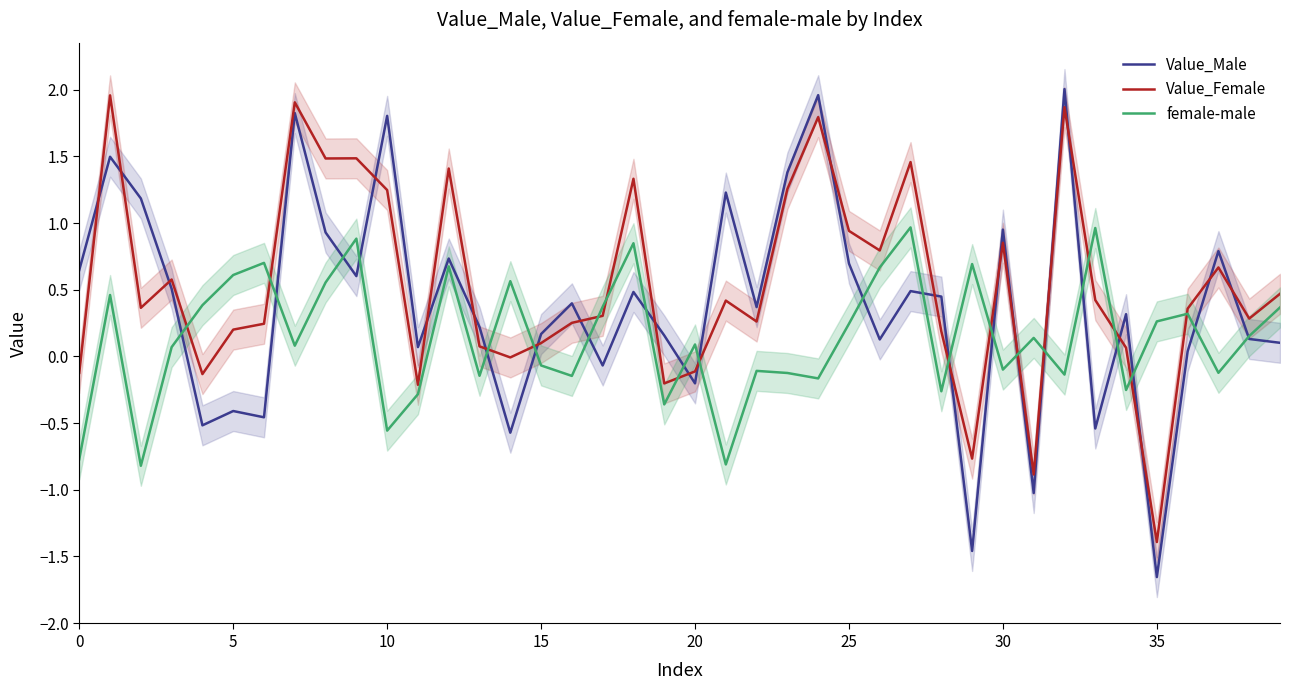

Is the value of female-male at 31 greater than the value of Value_Male at 11?

Yes